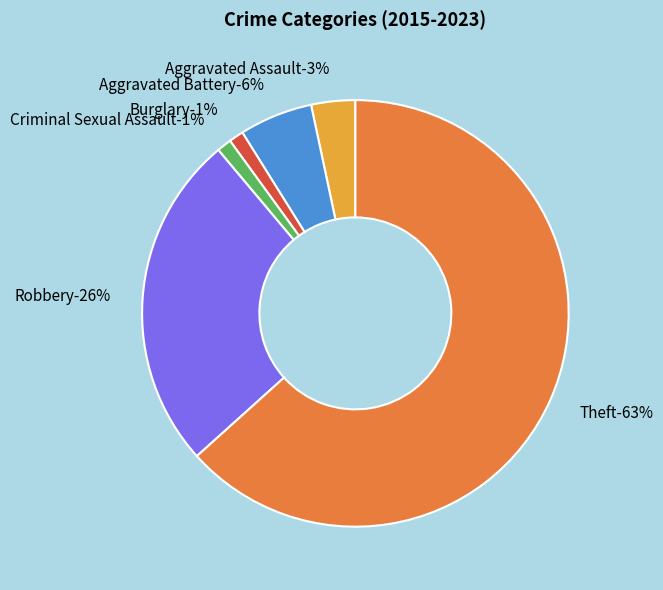

Is Criminal Sexual Assault the majority of the pie?

No